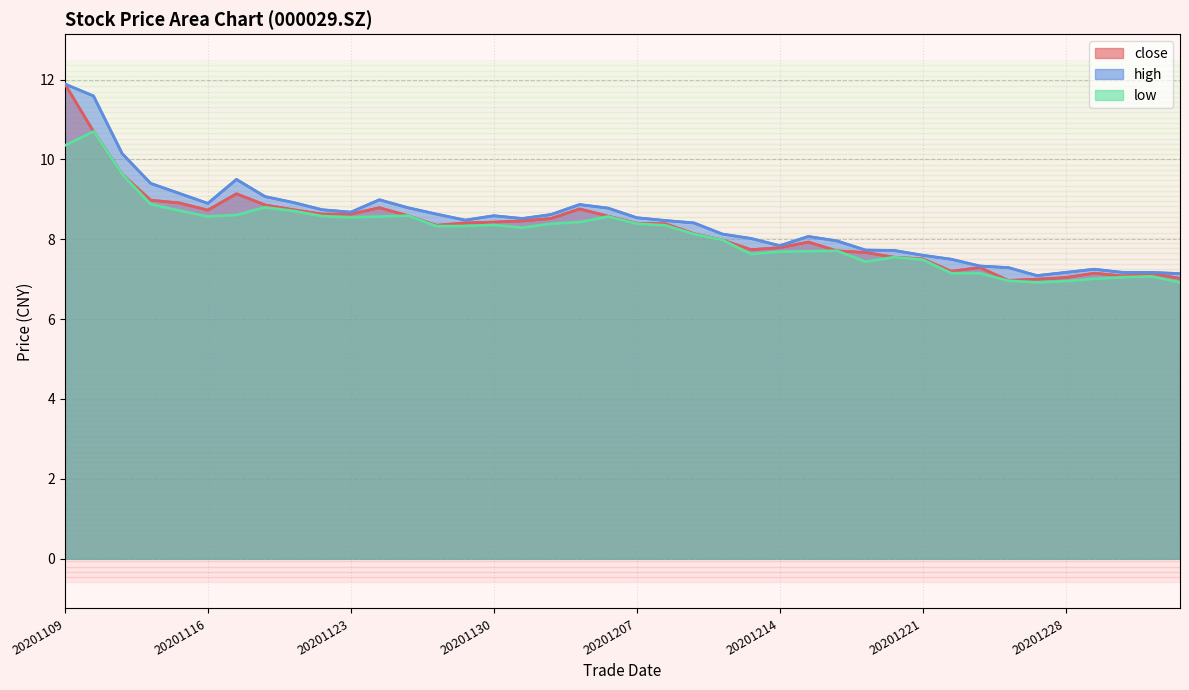

How many values in the high series are below 8?

14